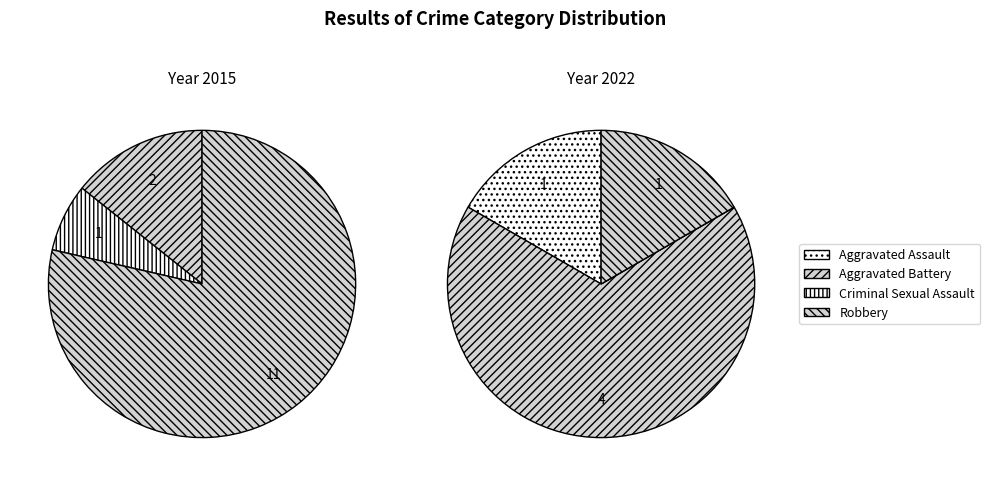

Is the sum of Robbery and Criminal Sexual Assault greater than half?

Yes